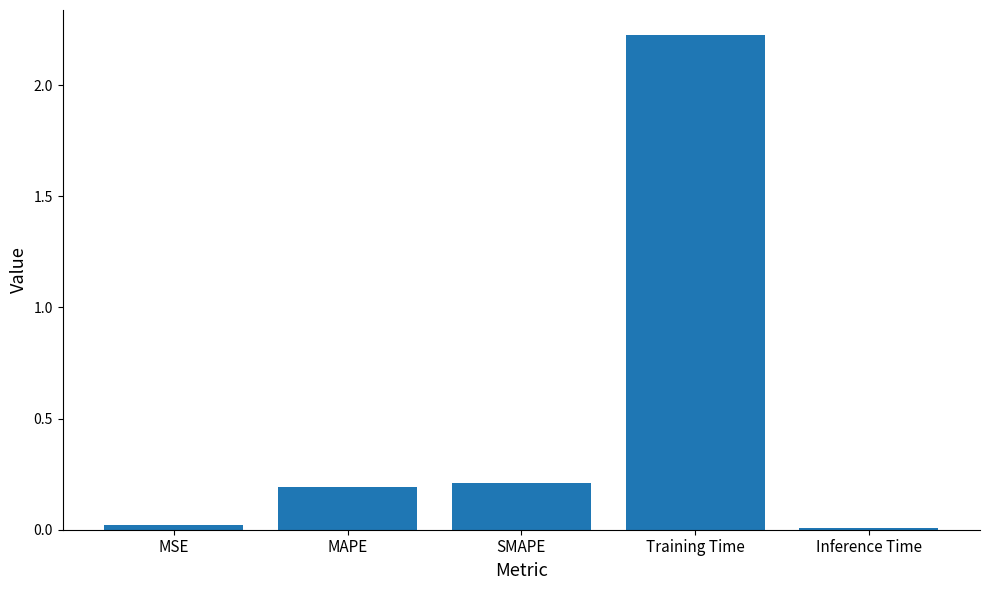

At which category does the chart reach its peak across all series?

Training Time